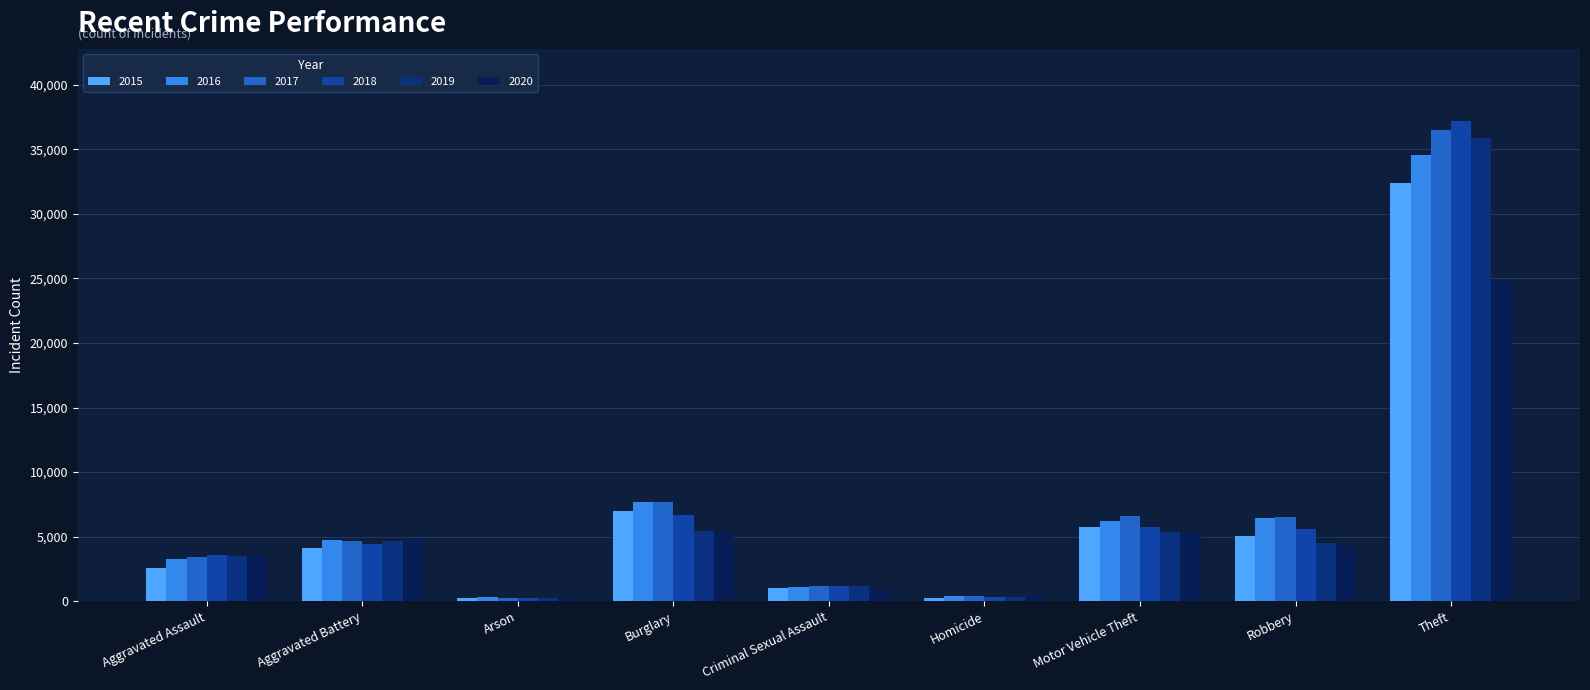

The 2019 series shows 5360 at Motor Vehicle Theft. True or false?

True